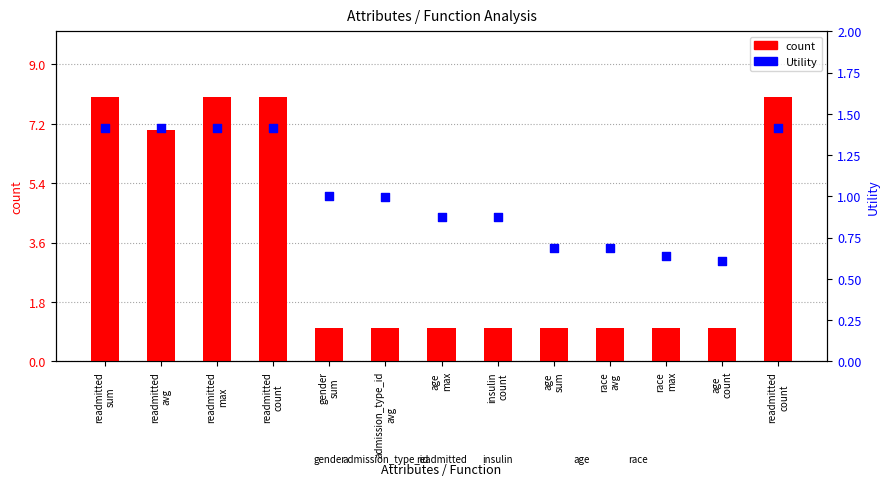

At which category is the sum across all series the highest?

readmitted
sum